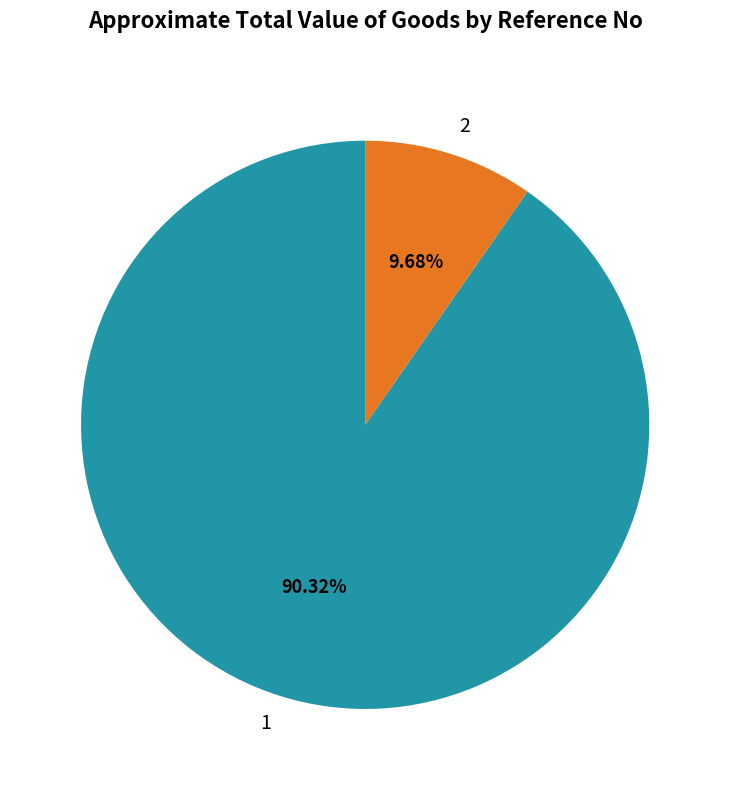

Is the sum of 1 and 2 greater than half?

Yes